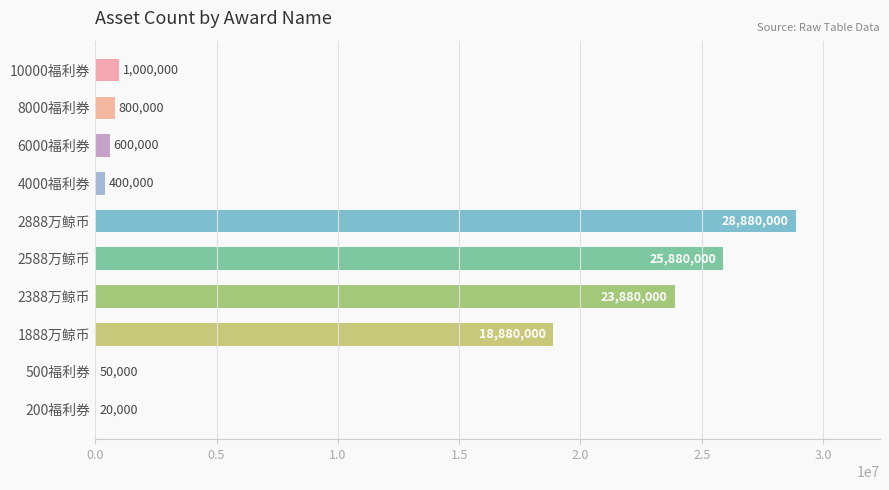

Are the bars horizontal?

Yes